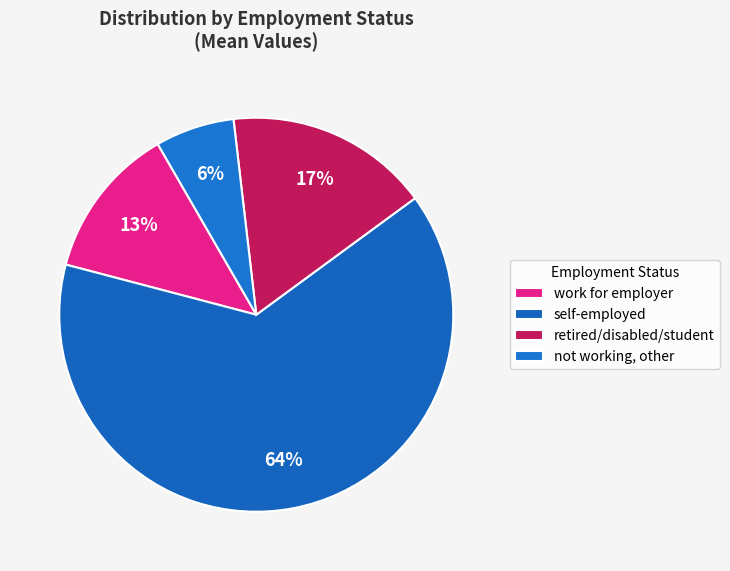

Approximately how many times larger is the value at retired/disabled/student compared to self-employed?

0.3